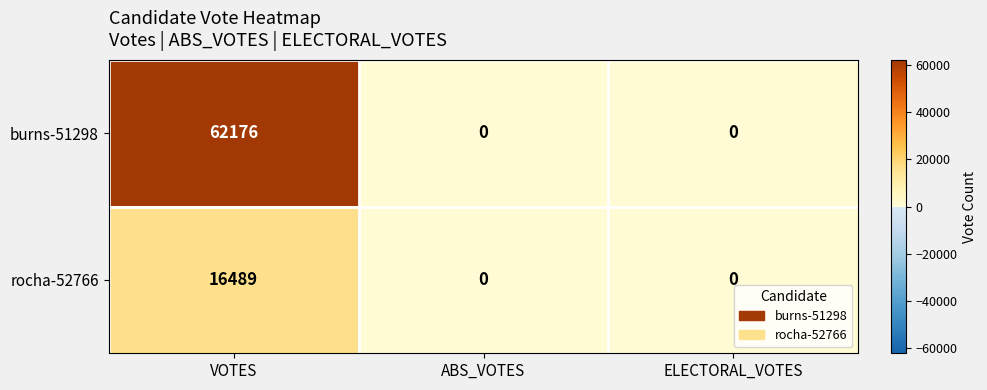

True or false: burns-51298 has a value of 0 at ELECTORAL_VOTES.

True